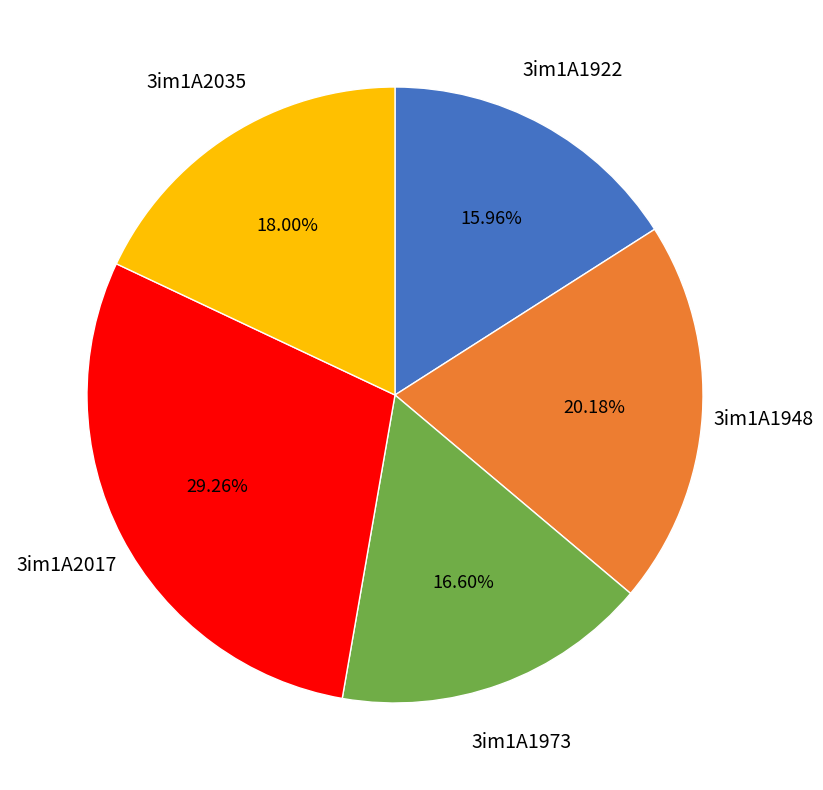

Is the sum of 3im1A2017 and 3im1A2035 greater than half?

No